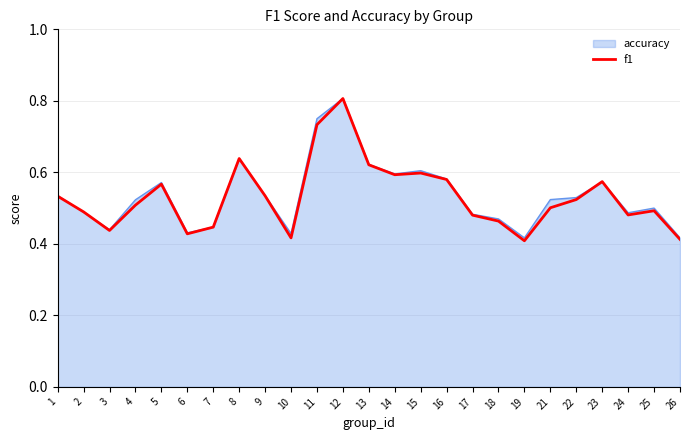

The value of f1 at 5 is 0.6. True or false?

True